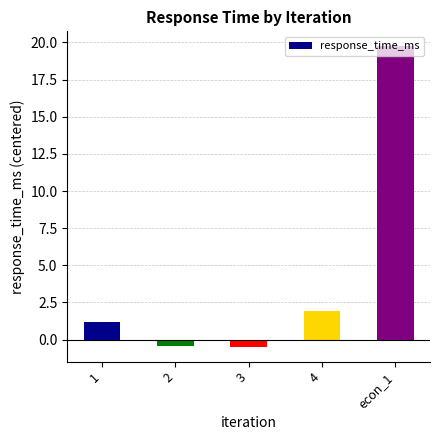

How many values are below zero?

2